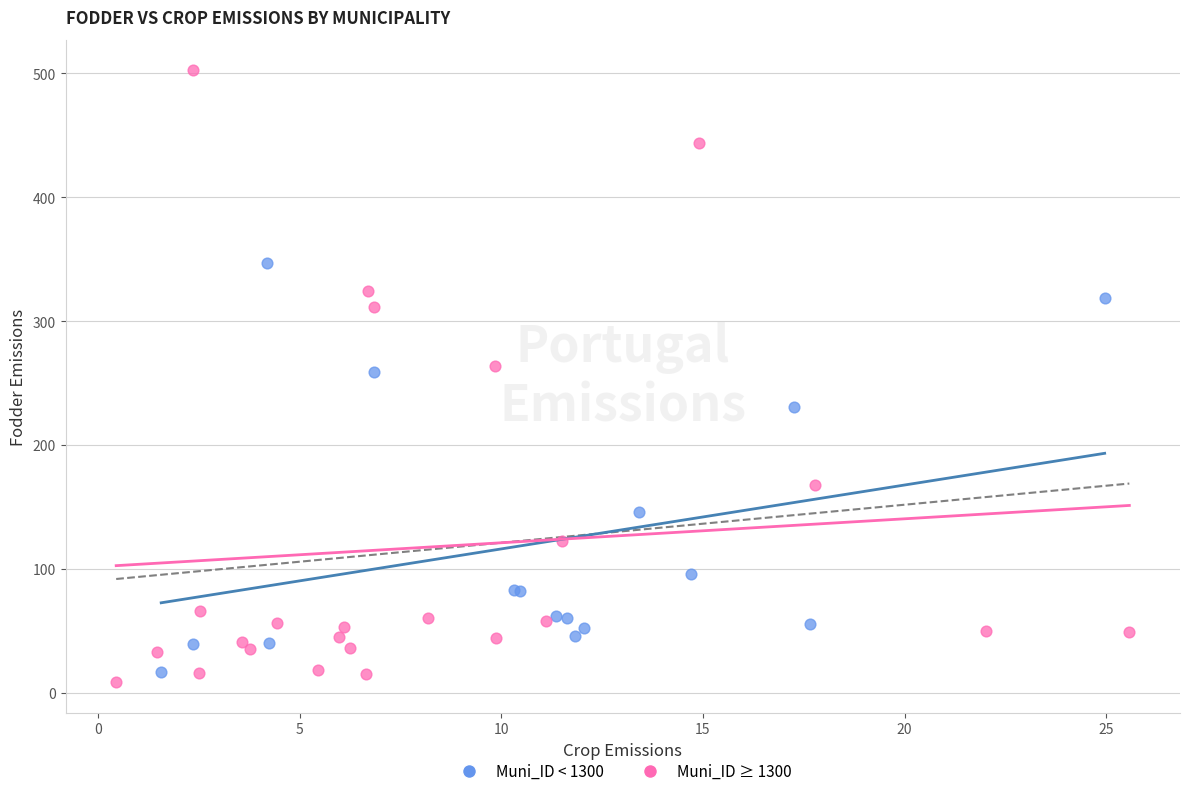

Which series contains the highest Y value?

Muni_ID ≥ 1300